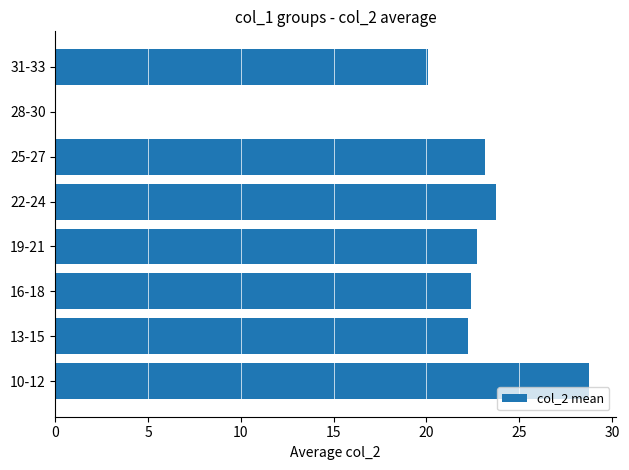

What is the sum of all values?

163.1